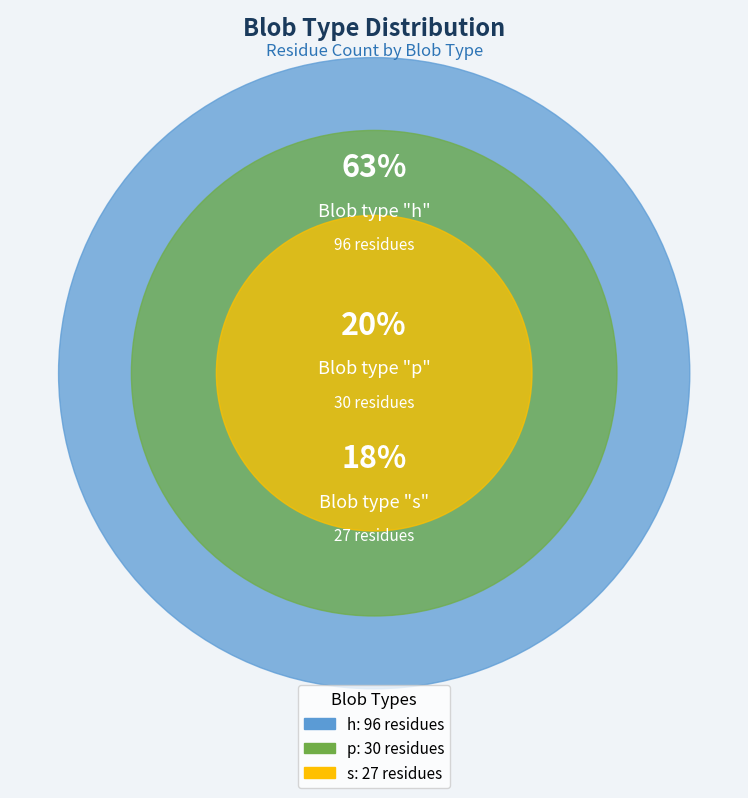

Is it true that p is 14% of the pie?

False